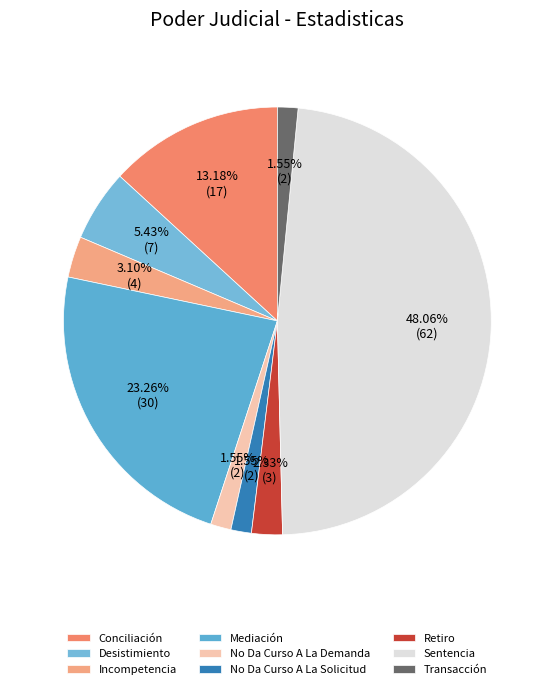

What is the ratio of the value at Conciliación to the value at No Da Curso A La Demanda?

8.5